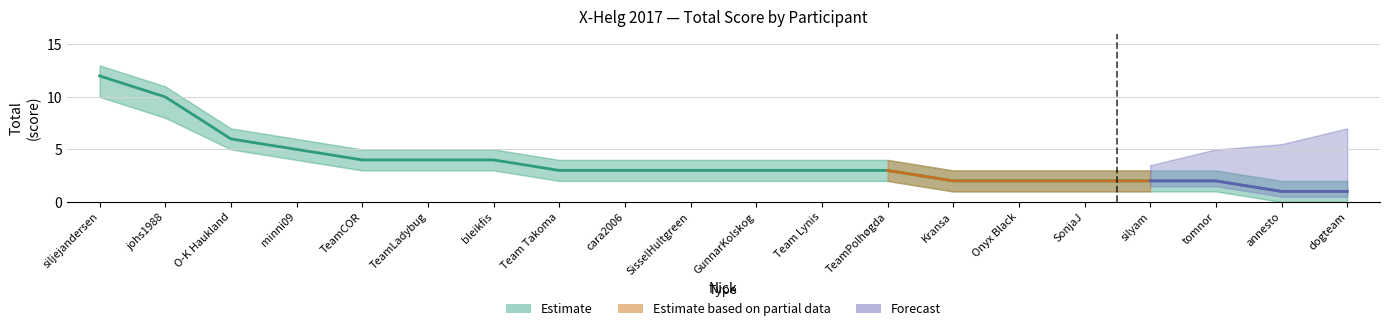

Between dogteam and Team Takoma, which is larger?

Team Takoma